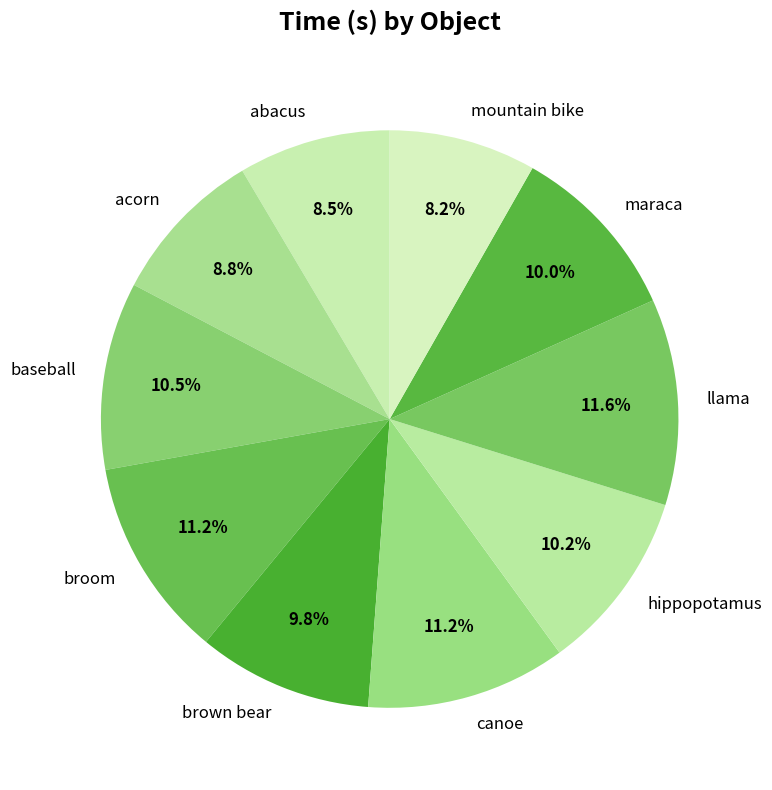

How many segments does this pie chart have?

10